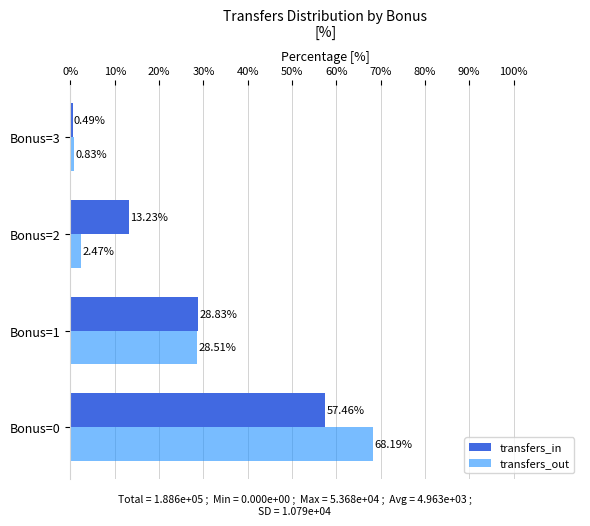

Which series has the widest spread of values?

transfers_out